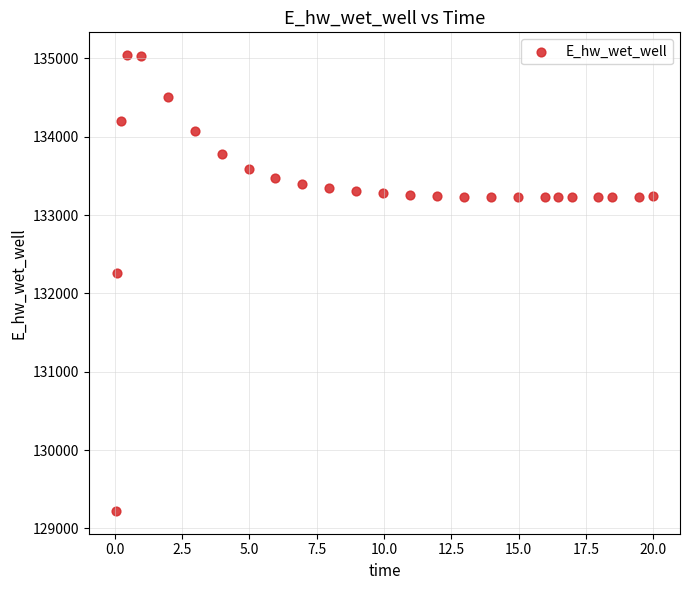

What is the range of X values (max minus min)?

20.0